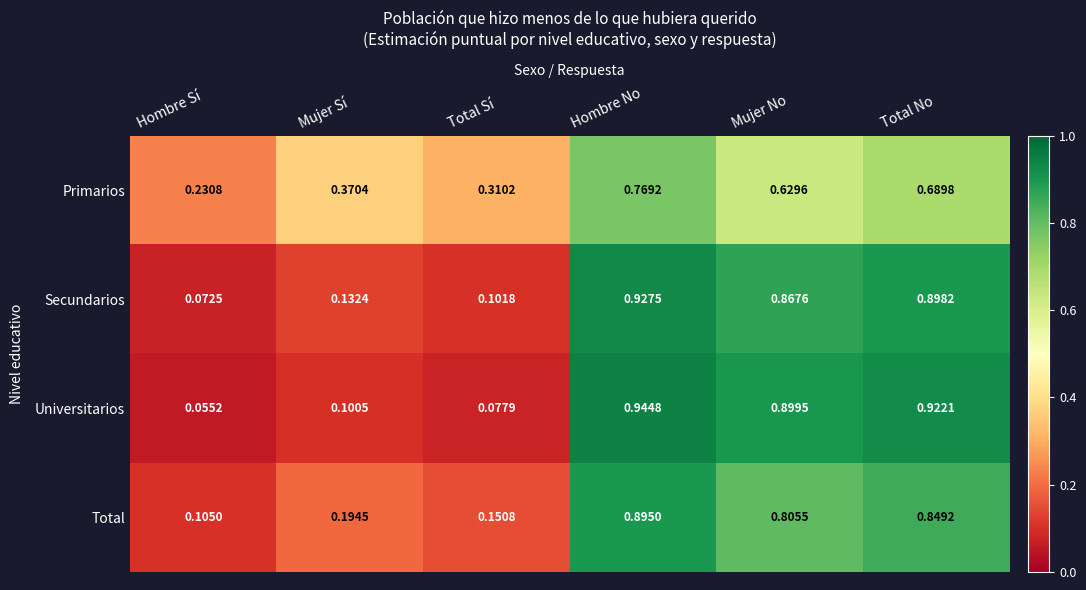

Where is Primarios nearest to the value 0?

Hombre Sí